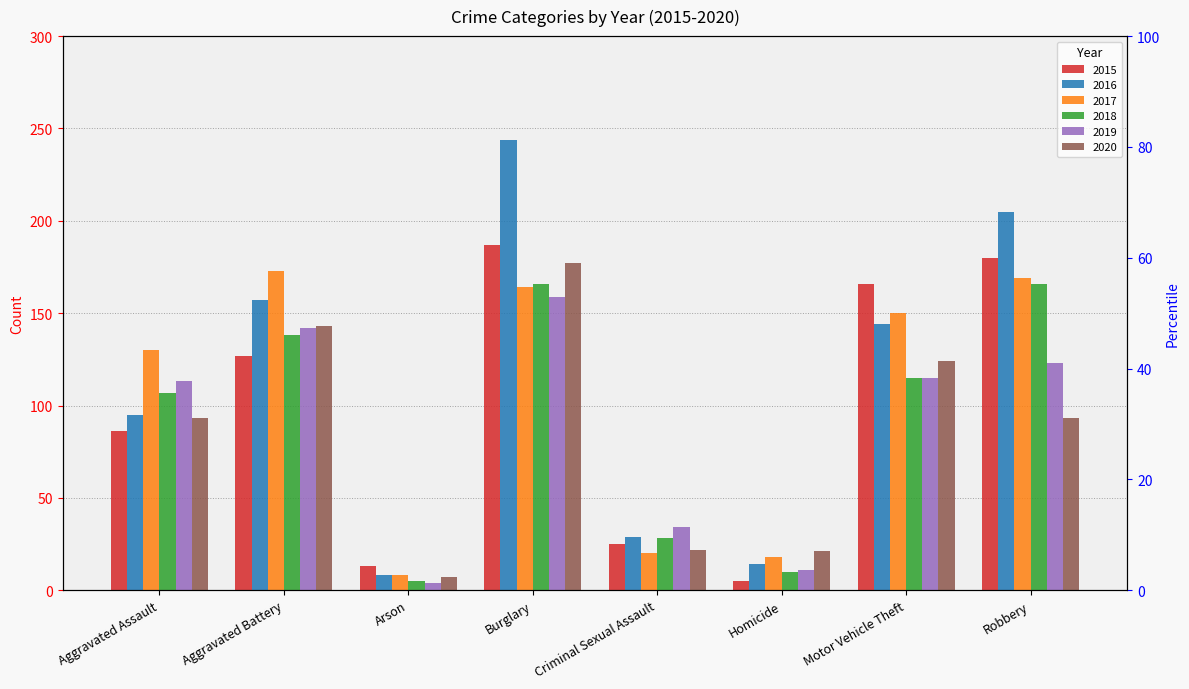

What is the difference between the highest and lowest values at Homicide?

16